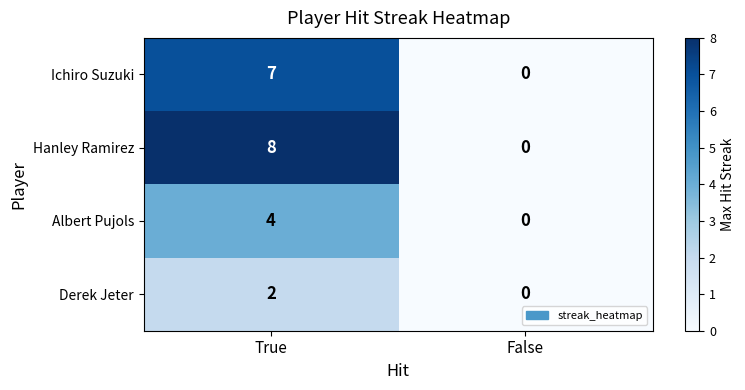

The value of Albert Pujols at True is 4. True or false?

True